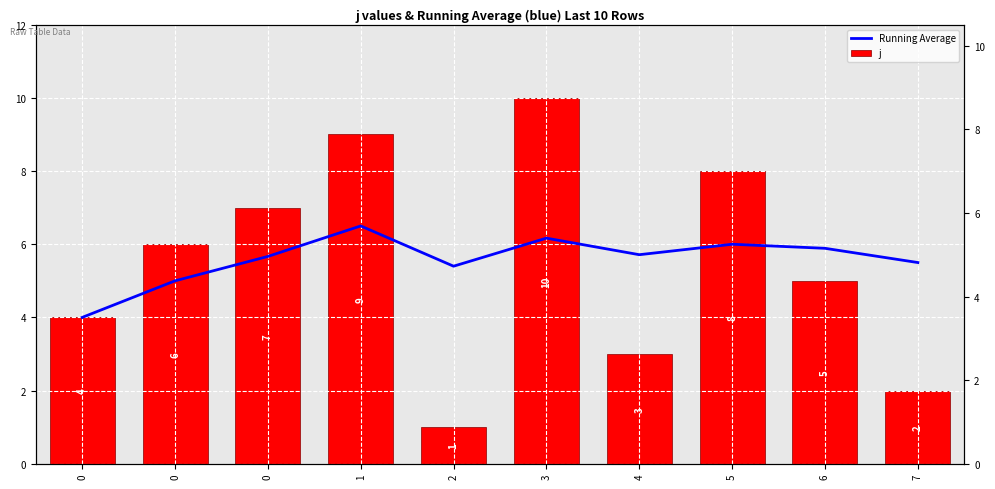

Rank the series by their average value, from lowest to highest.

j, Running Average